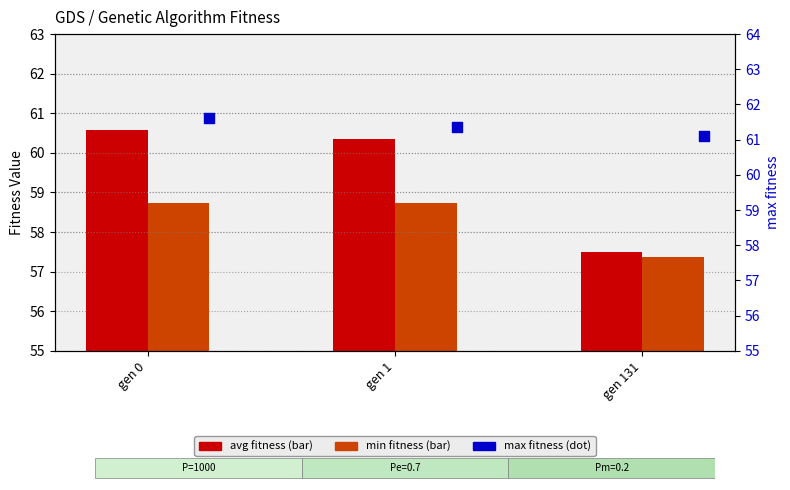

What is the total value across all series at gen 0?

180.9